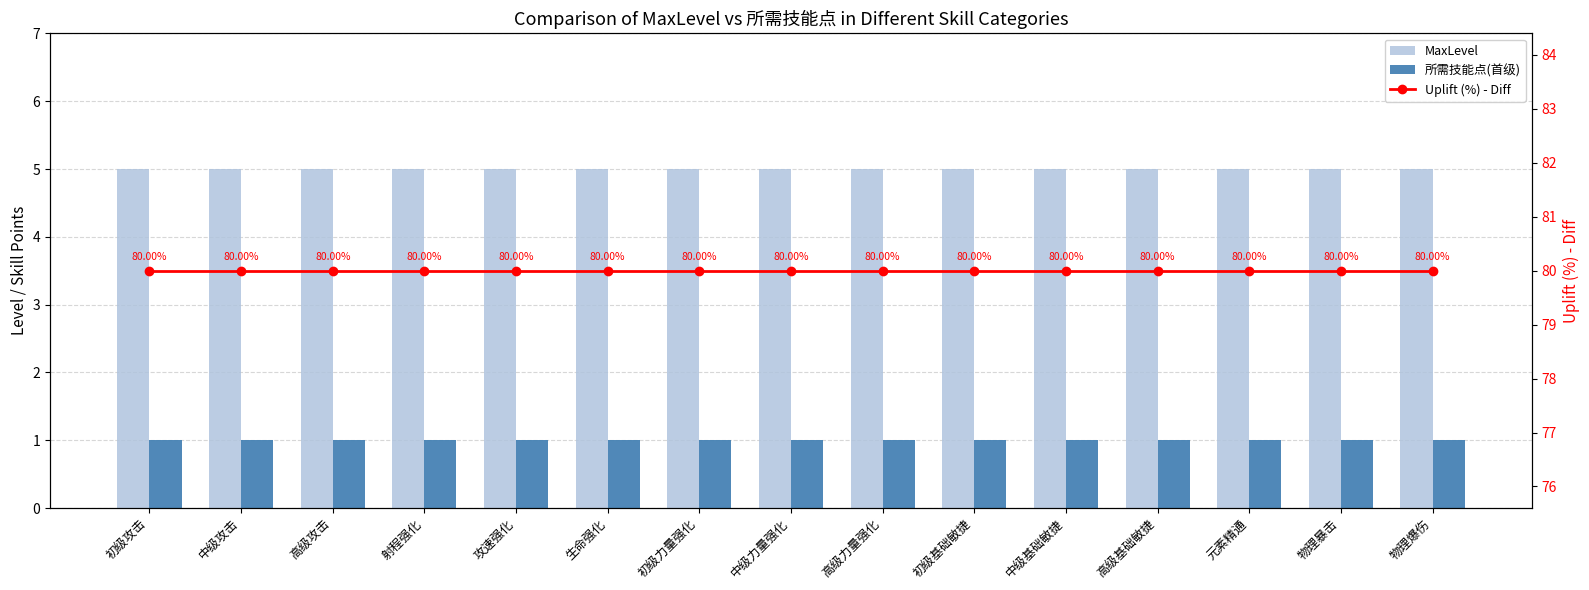

Are the bars horizontal?

No